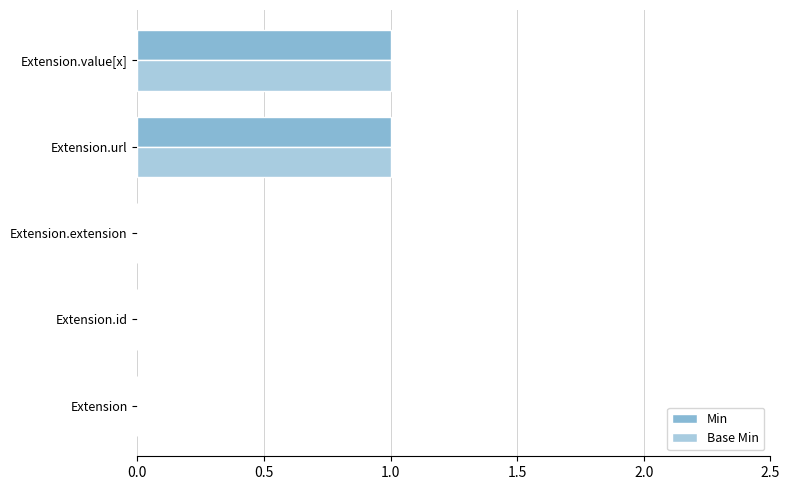

Which series has the largest range (max minus min)?

Min